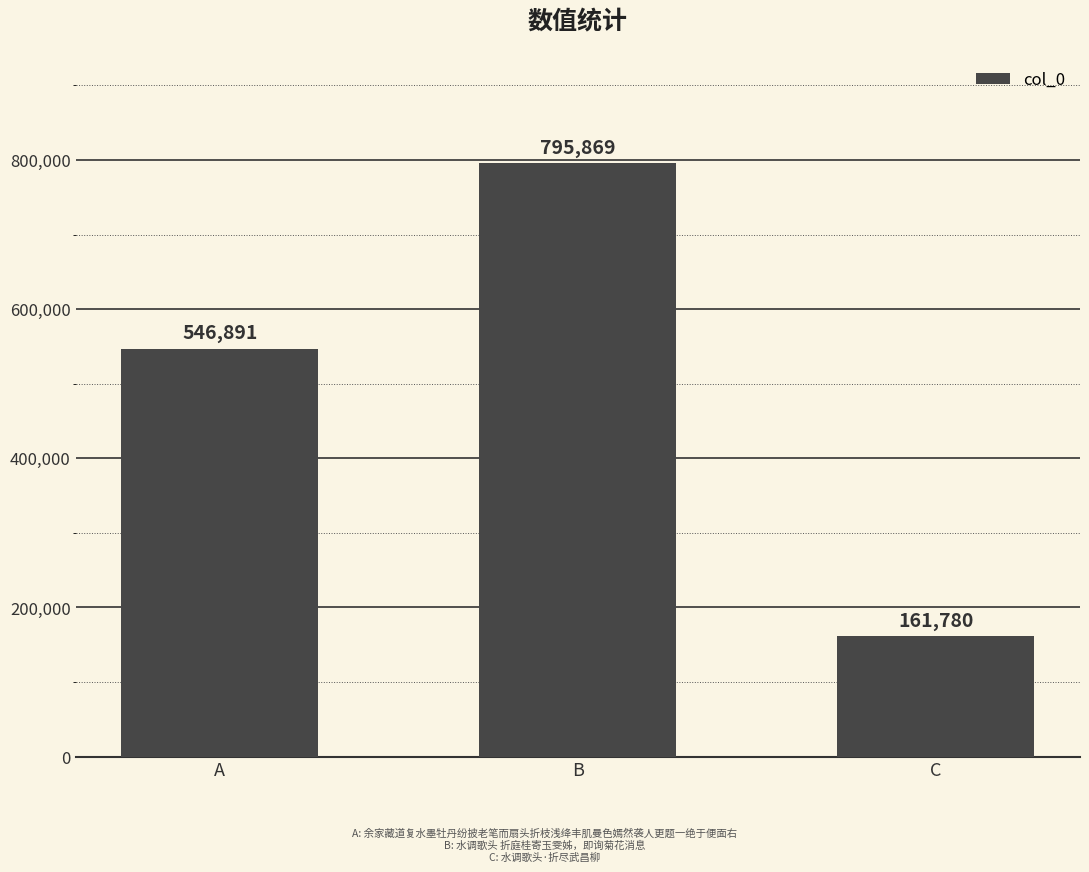

What is the difference between the values at C and B?

634089